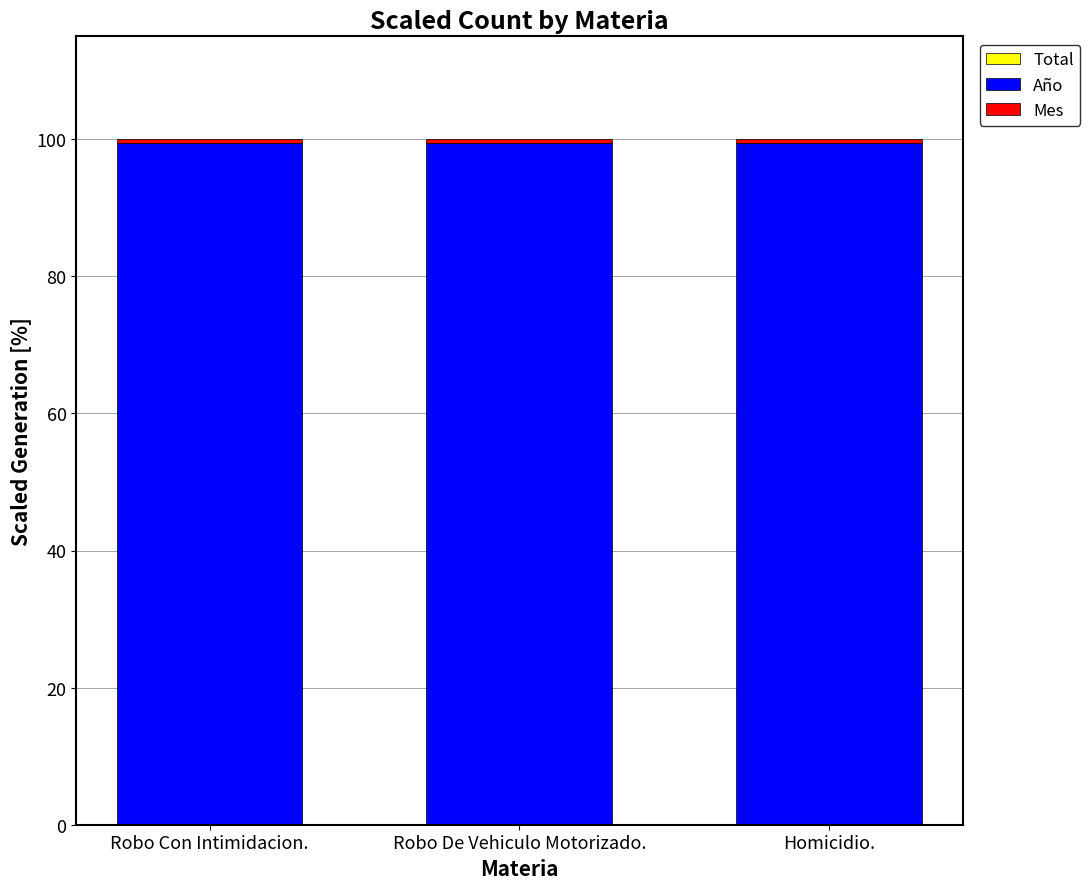

What is the total value across all series at Robo De Vehiculo Motorizado.?

100.0